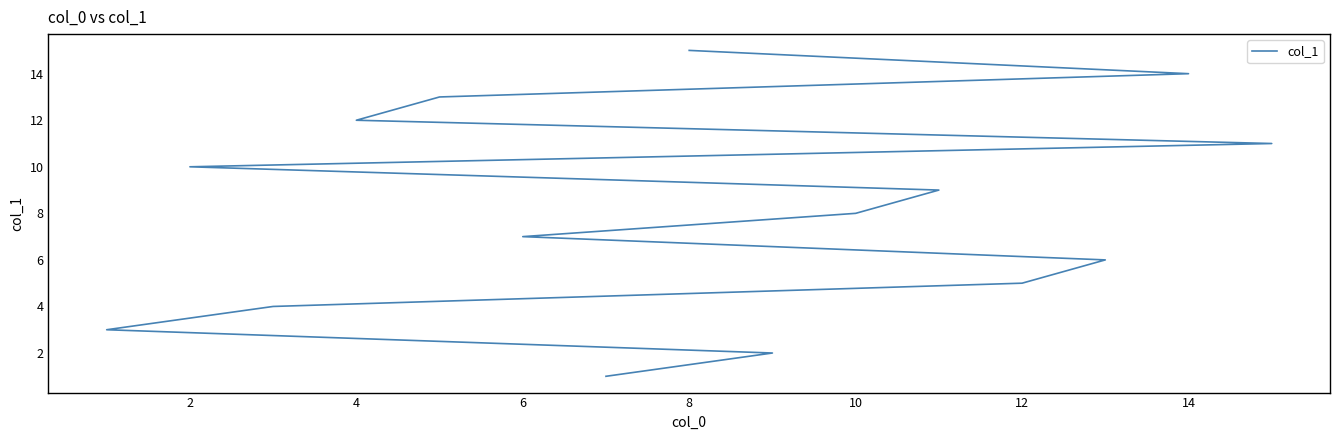

What is the value of the 4th point from the left?

4